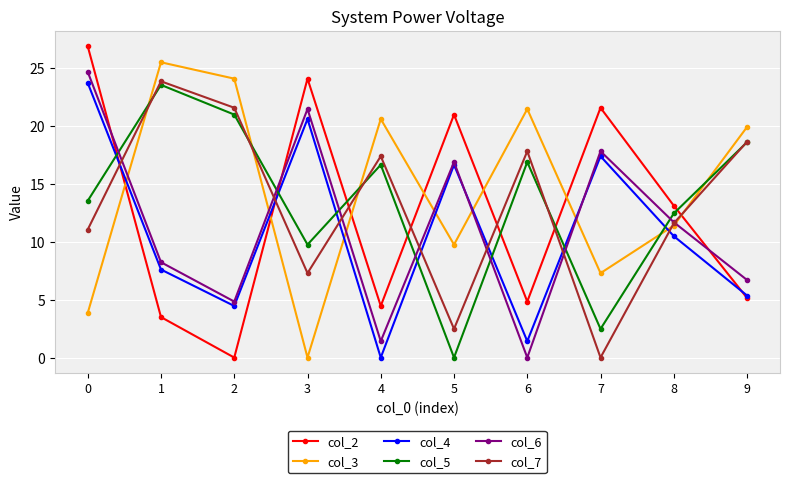

Which series has the largest range (max minus min)?

col_2